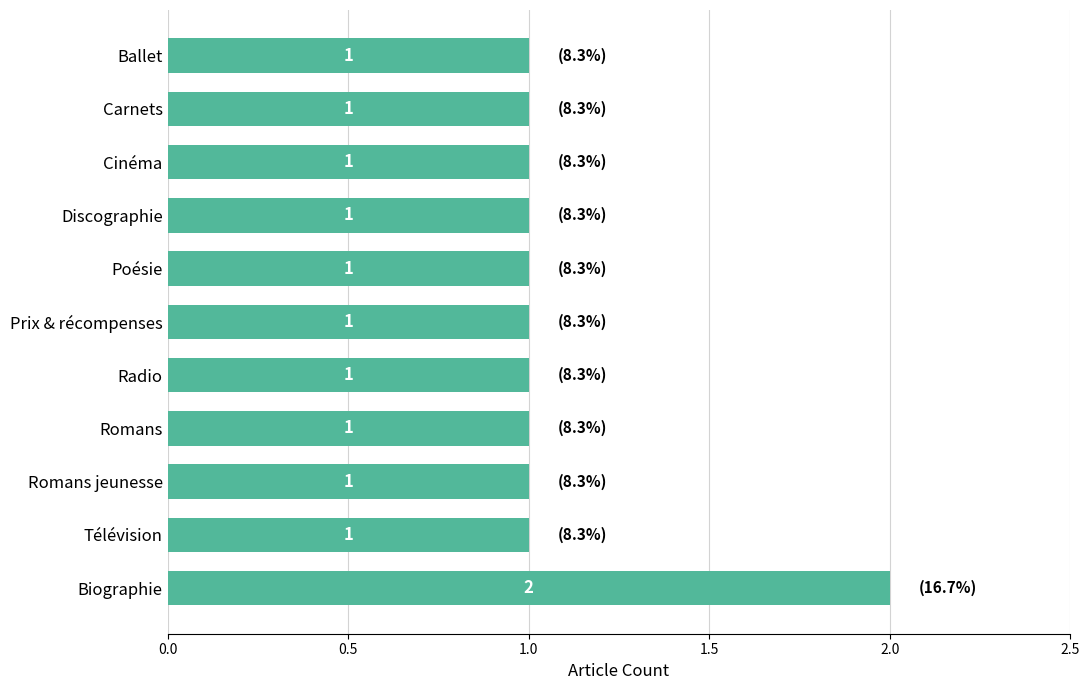

Is it true that the value at Prix & récompenses is 1?

True